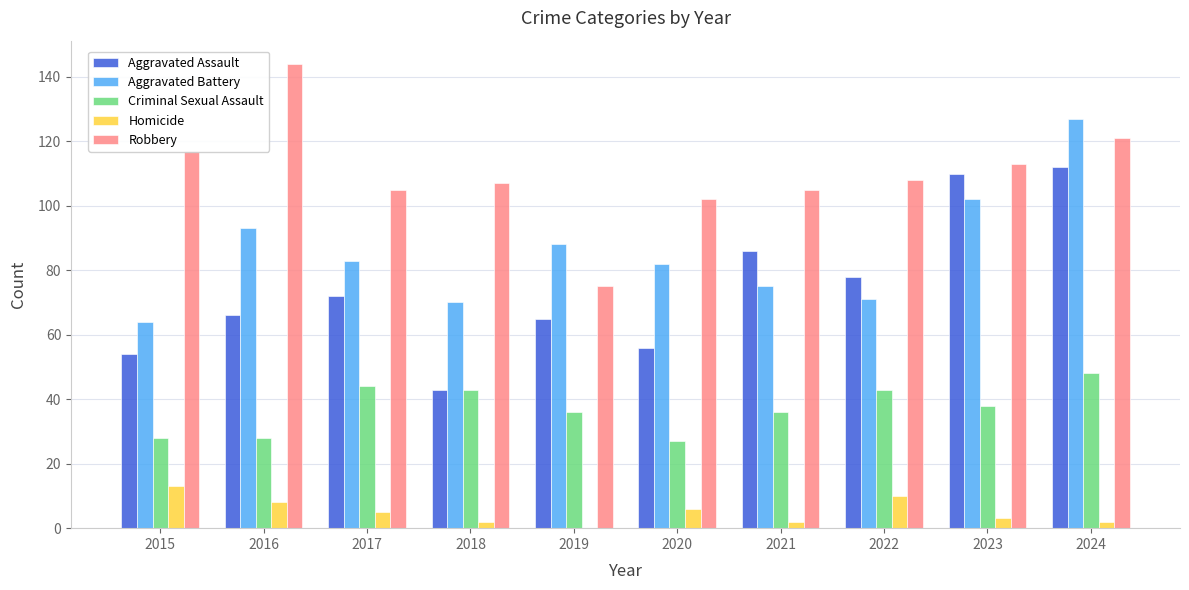

Is the value of Homicide at 2018 greater than the value of Aggravated Assault at 2021?

No